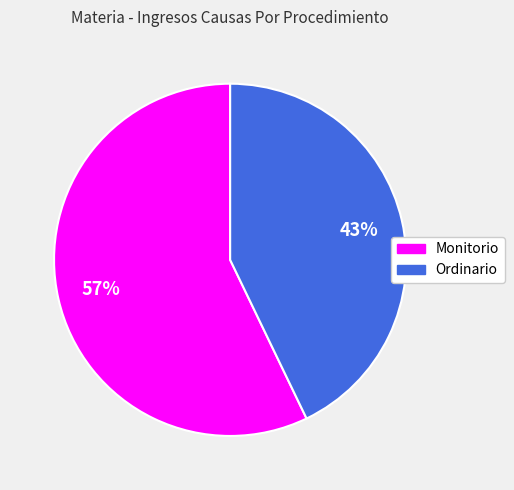

Does any single category account for the majority?

Yes